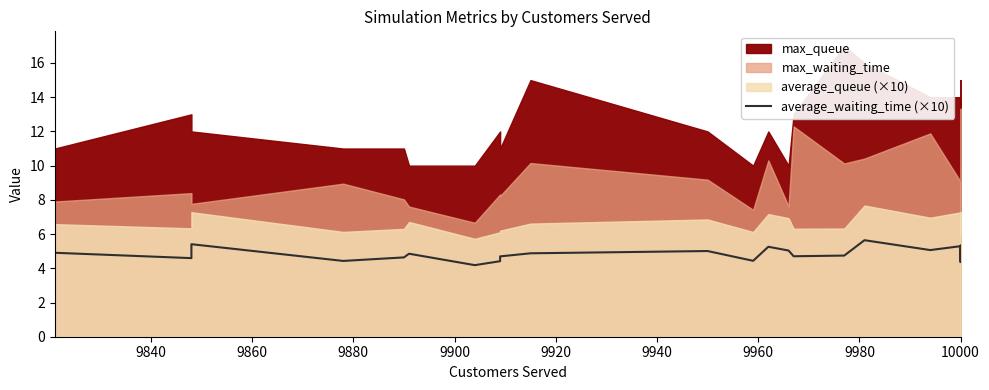

True or false: there are more than 1 points higher than both neighbors.

True